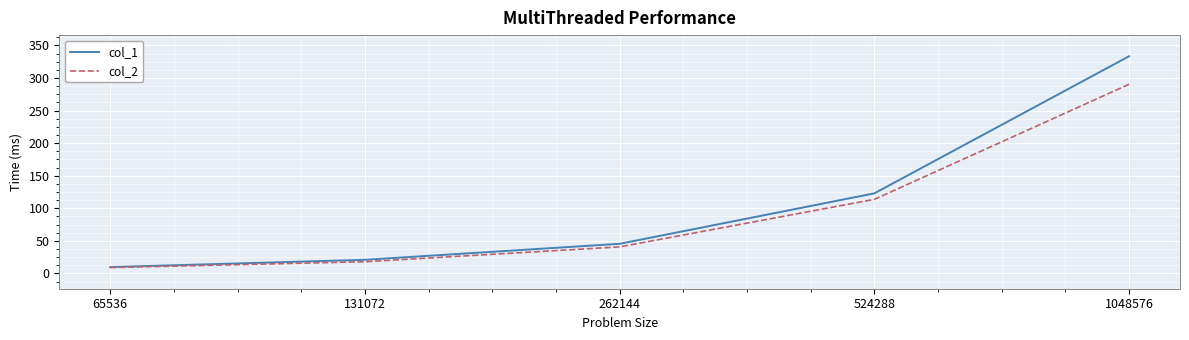

At which label does col_1 reach its peak?

1048576